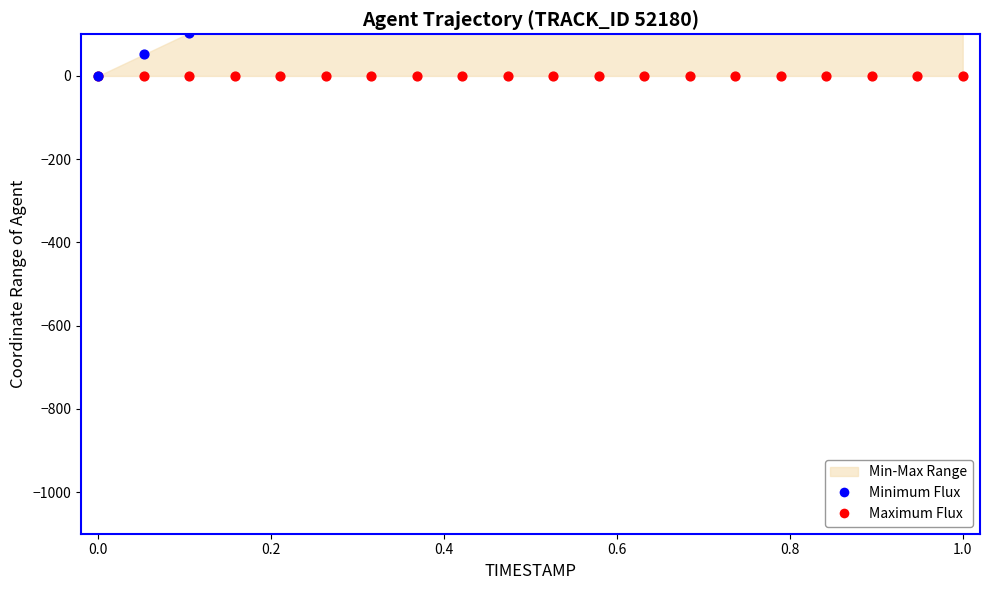

Which series reaches the maximum Y coordinate?

Minimum Flux